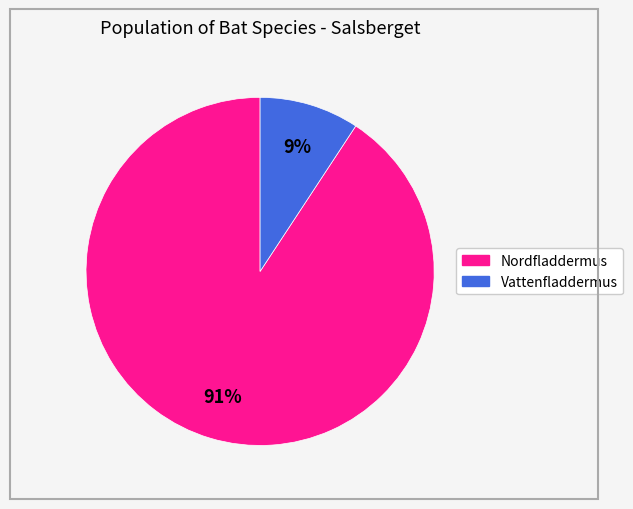

Is there a majority slice in this chart?

Yes